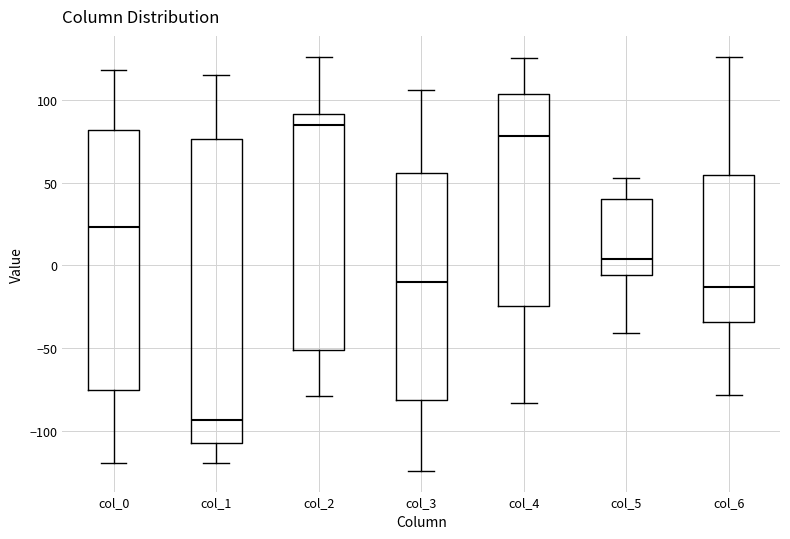

Where does the lower whisker of the box for col_1 end on the y-axis? The values are not printed on the chart, so give them approximately, as read against the axis.

-120